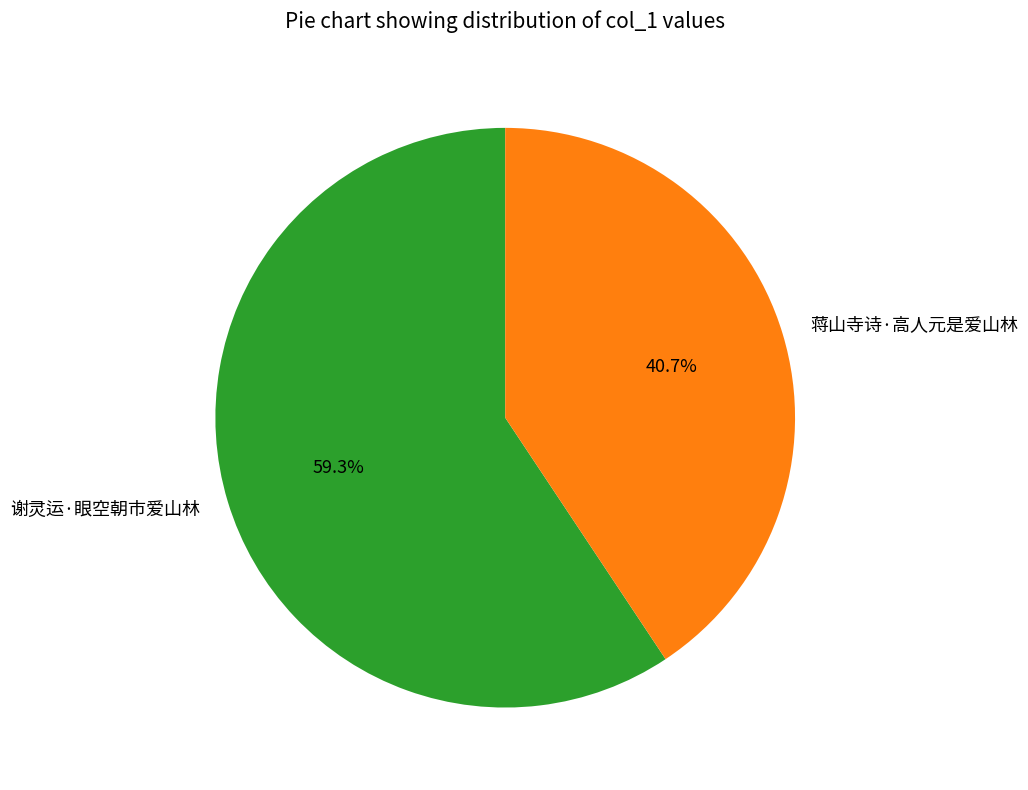

To the nearest percent, what percentage of the pie is 蒋山寺诗·高人元是爱山林?

41%